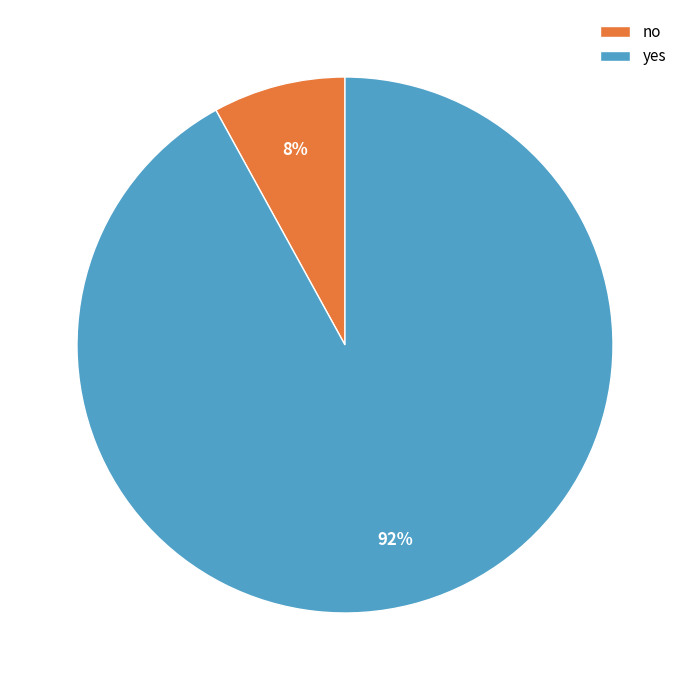

Count the number of slices in the pie.

2